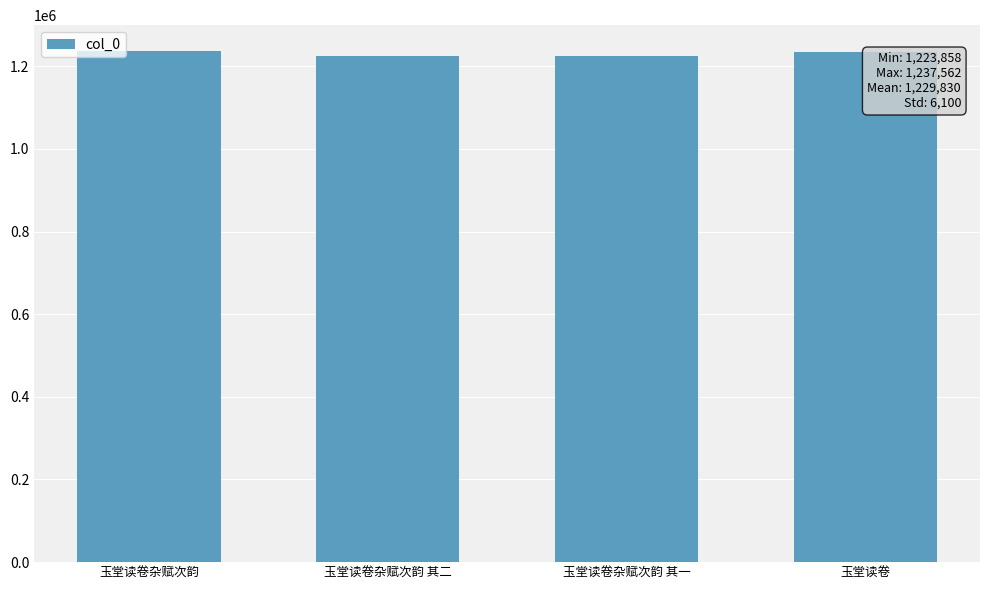

The value at 玉堂读卷 is 809579. True or false?

False